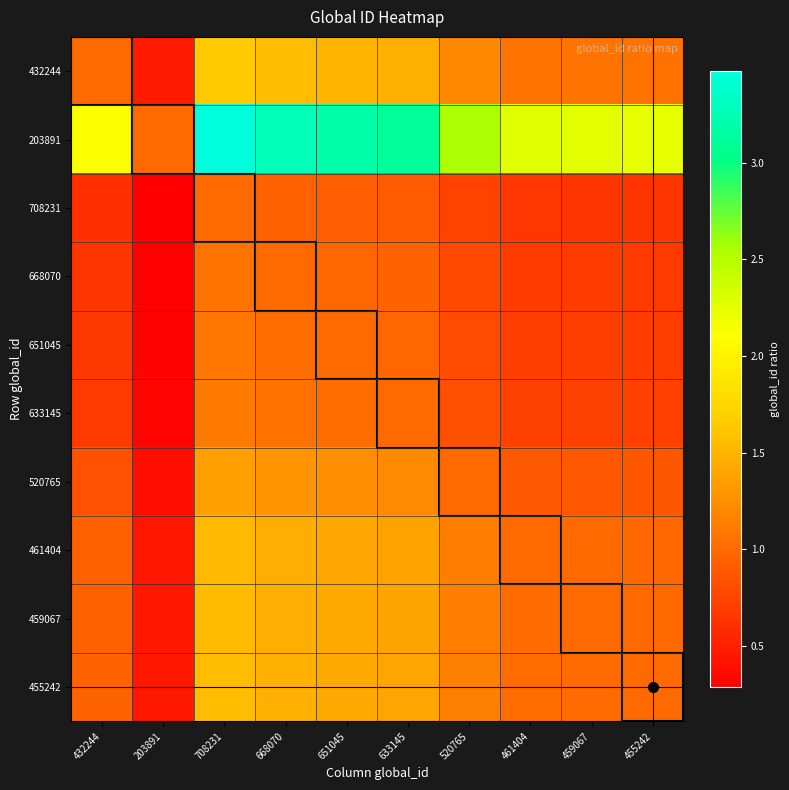

Rank the series by their maximum value, from lowest to highest.

708231, 668070, 651045, 633145, 520765, 461404, 459067, 455242, 432244, 203891